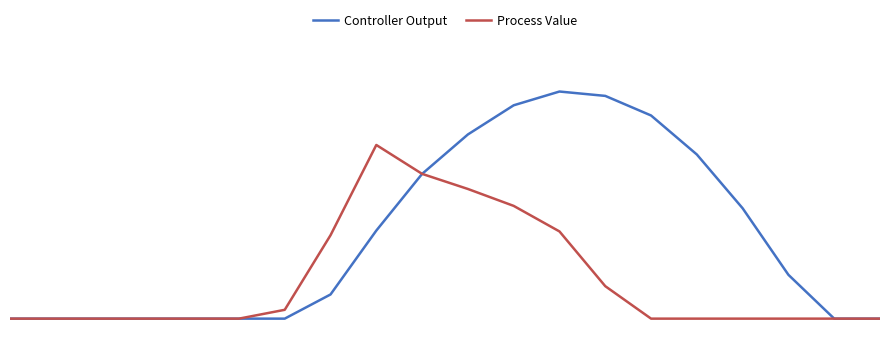

Reading right to left, extract all data points from this chart.

Controller Output: 19=0.0	18=0.0	17=0.2	16=0.4	15=0.6	14=0.8	13=0.8	12=0.8	11=0.8	10=0.7	9=0.5	8=0.3	7=0.1	6=0.0	5=0.0	4=0.0	3=0.0	2=0.0	1=0.0	0=0.0
Process Value: 19=0.0	18=0.0	17=0.0	16=0.0	15=0.0	14=0.0	13=0.1	12=0.3	11=0.4	10=0.5	9=0.5	8=0.7	7=0.3	6=0.0	5=0.0	4=0.0	3=0.0	2=0.0	1=0.0	0=0.0